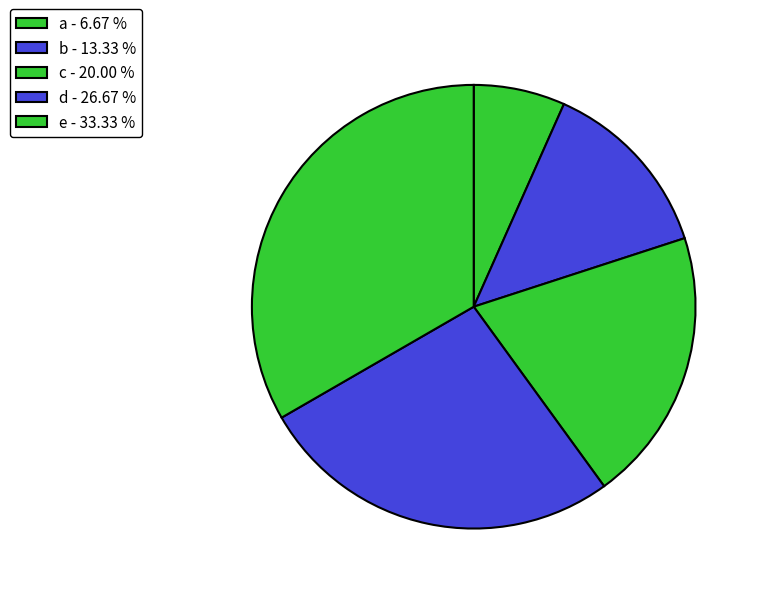

Is it true that c is 20% of the pie?

True